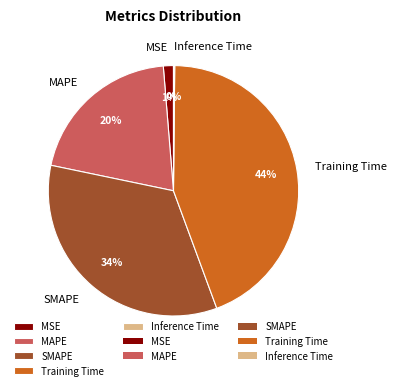

True or false: Training Time accounts for 44% of the total.

True